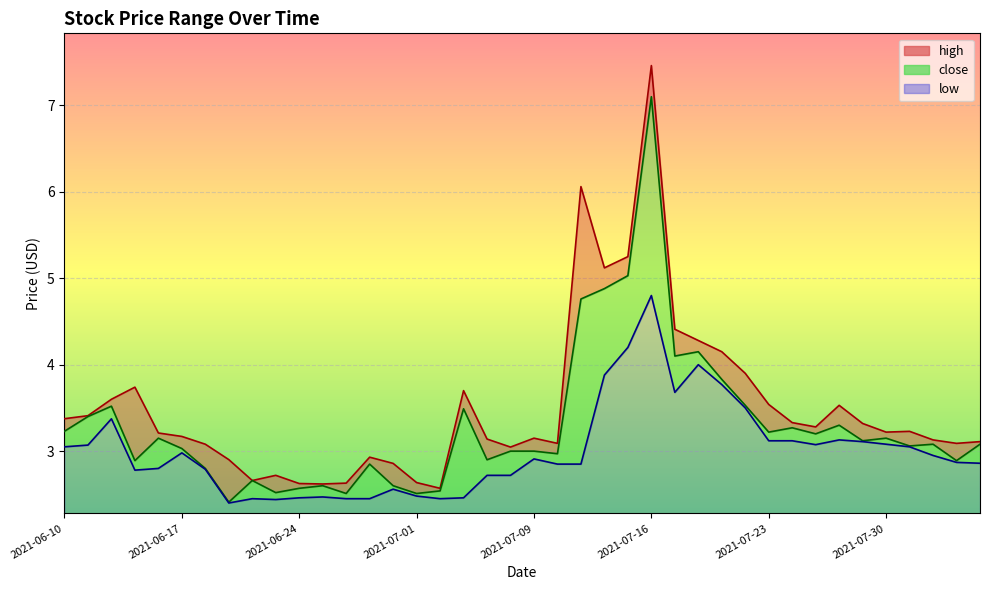

Reading left to right, what are all the values shown in this chart?

high: 3.4	3.4	3.6	3.7	3.2	3.2	3.1	2.9	2.7	2.7	2.6	2.6	2.6	2.9	2.9	2.6	2.6	3.7	3.1	3.0	3.1	3.1	6.1	5.1	5.2	7.5	4.4	4.3	4.2	3.9	3.5	3.3	3.3	3.5	3.3	3.2	3.2	3.1	3.1	3.1
close: 3.2	3.4	3.5	2.9	3.1	3.0	2.8	2.4	2.7	2.5	2.6	2.6	2.5	2.9	2.6	2.5	2.5	3.5	2.9	3.0	3.0	3.0	4.8	4.9	5.0	7.1	4.1	4.2	3.8	3.5	3.2	3.3	3.2	3.3	3.1	3.1	3.1	3.1	2.9	3.1
low: 3.0	3.1	3.4	2.8	2.8	3.0	2.8	2.4	2.5	2.4	2.5	2.5	2.5	2.5	2.6	2.5	2.5	2.5	2.7	2.7	2.9	2.9	2.9	3.9	4.2	4.8	3.7	4.0	3.8	3.5	3.1	3.1	3.1	3.1	3.1	3.1	3.0	3.0	2.9	2.9